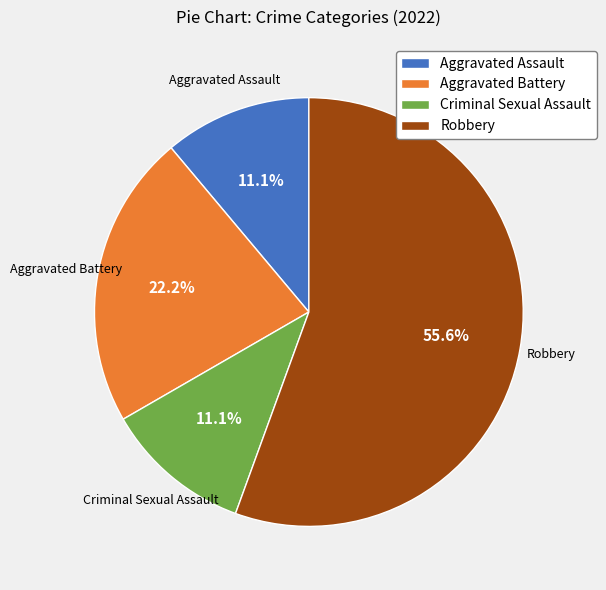

What portion of the pie excludes Aggravated Assault?

88.9%